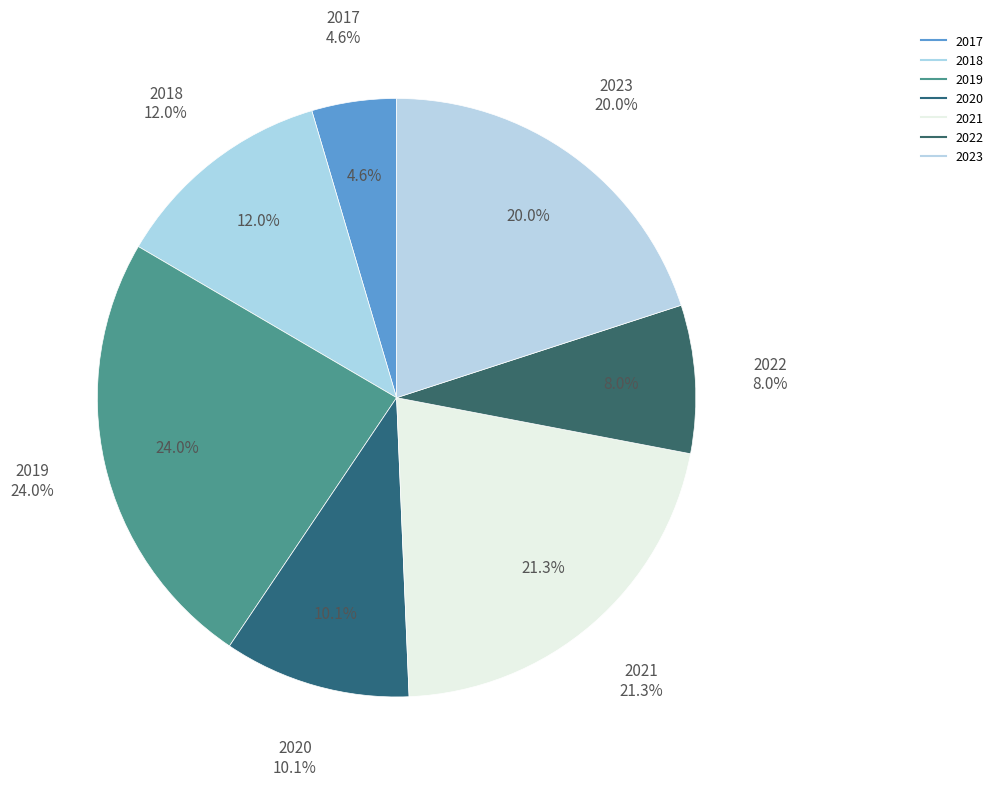

What is the ratio of the value at 2020 to the value at 2021?

0.5